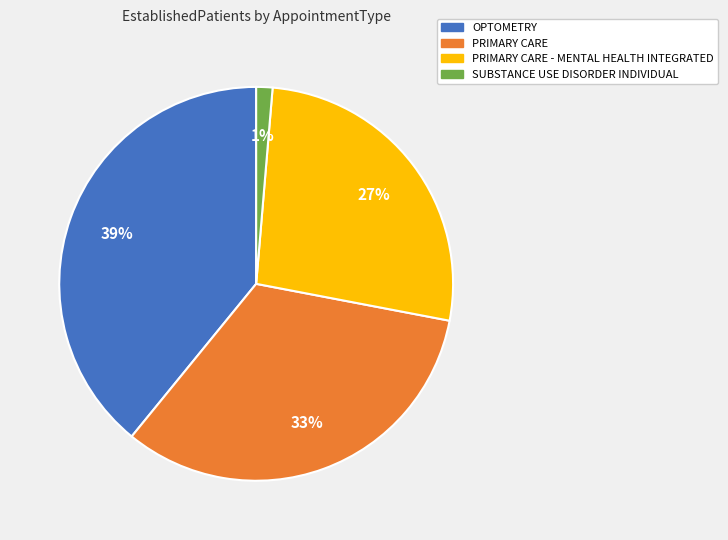

Is there any slice that represents more than half of the pie?

No